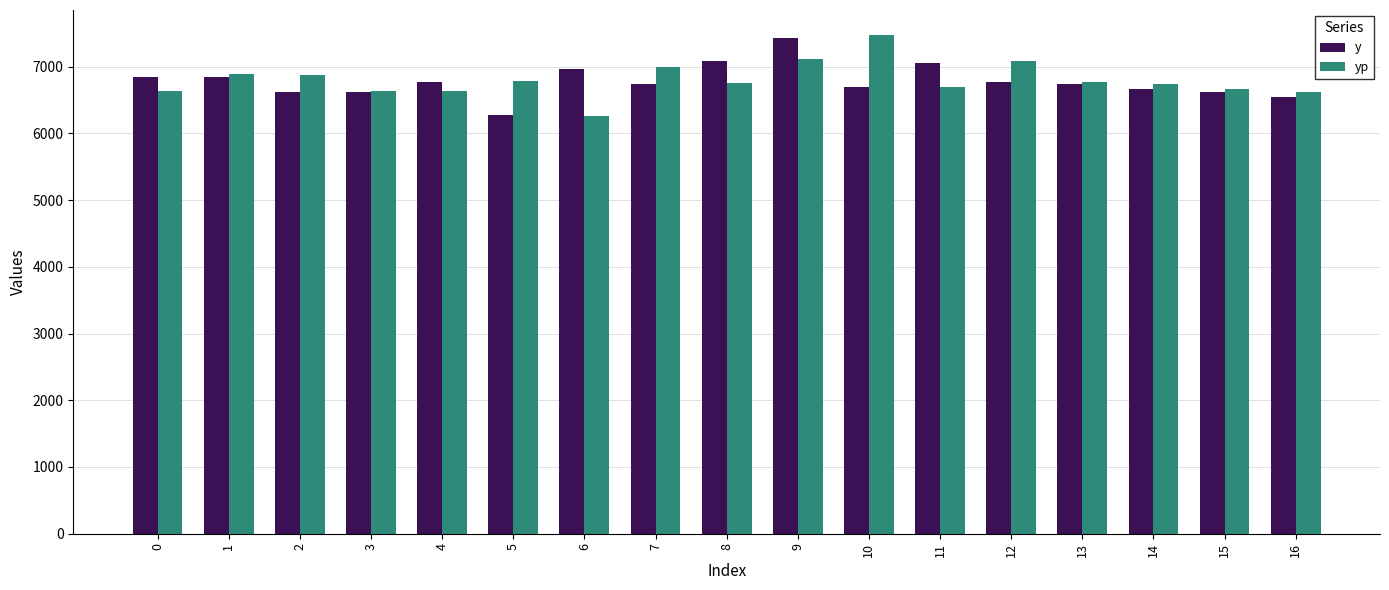

At which category is the sum across all series the highest?

9